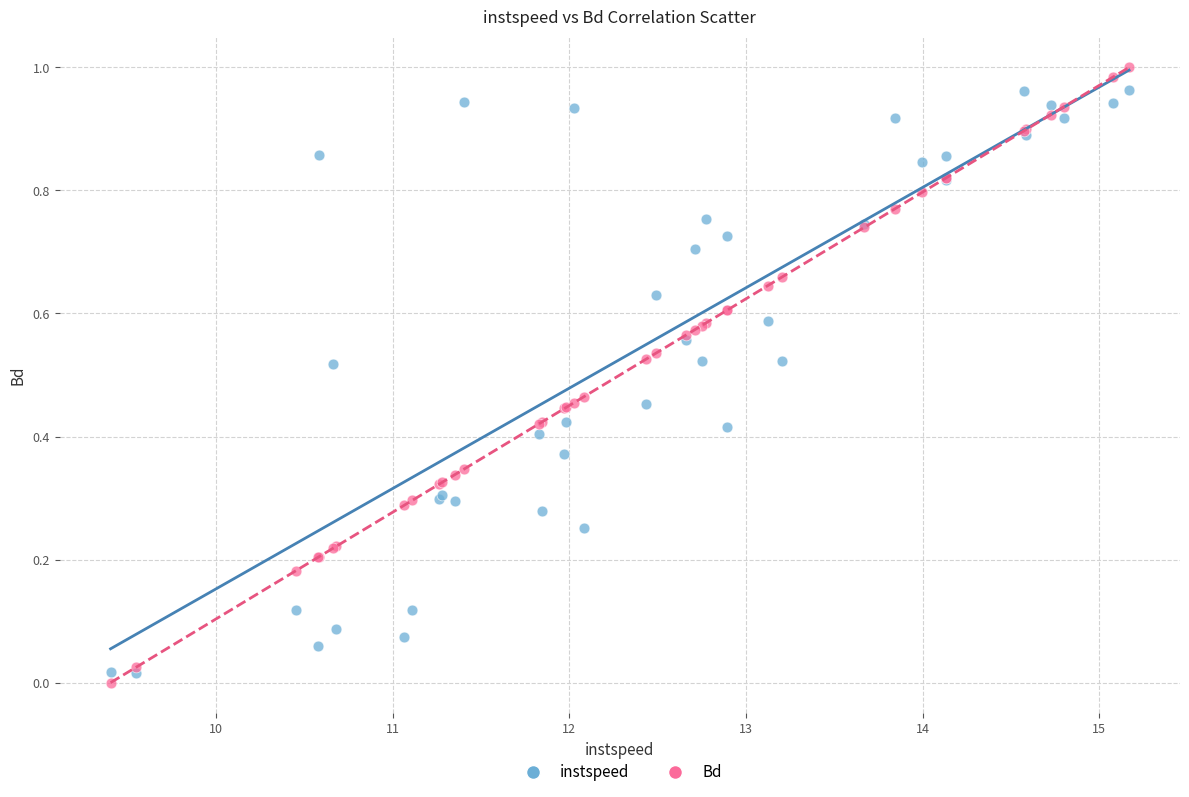

What are all the series names shown in the legend?

instspeed, Bd